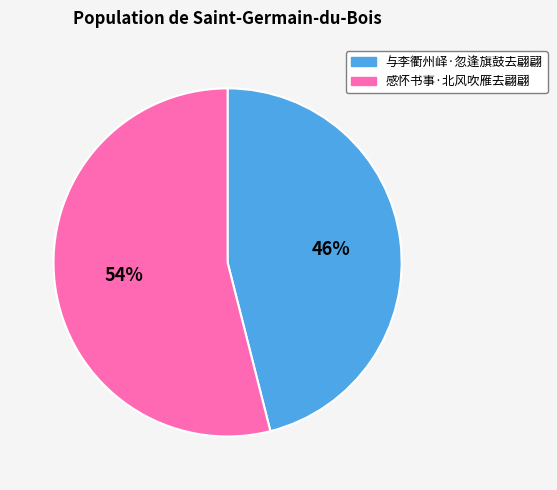

How many segments does this pie chart have?

2